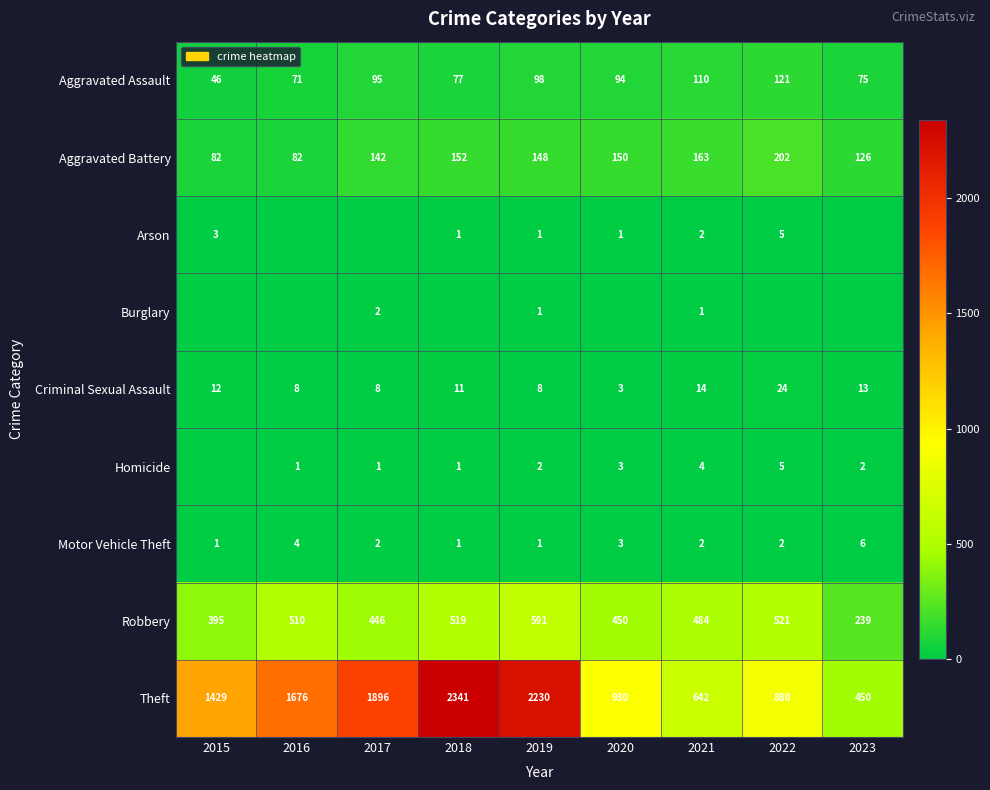

Is the value of Aggravated Battery at 2020 greater than the value of Homicide at 2016?

Yes